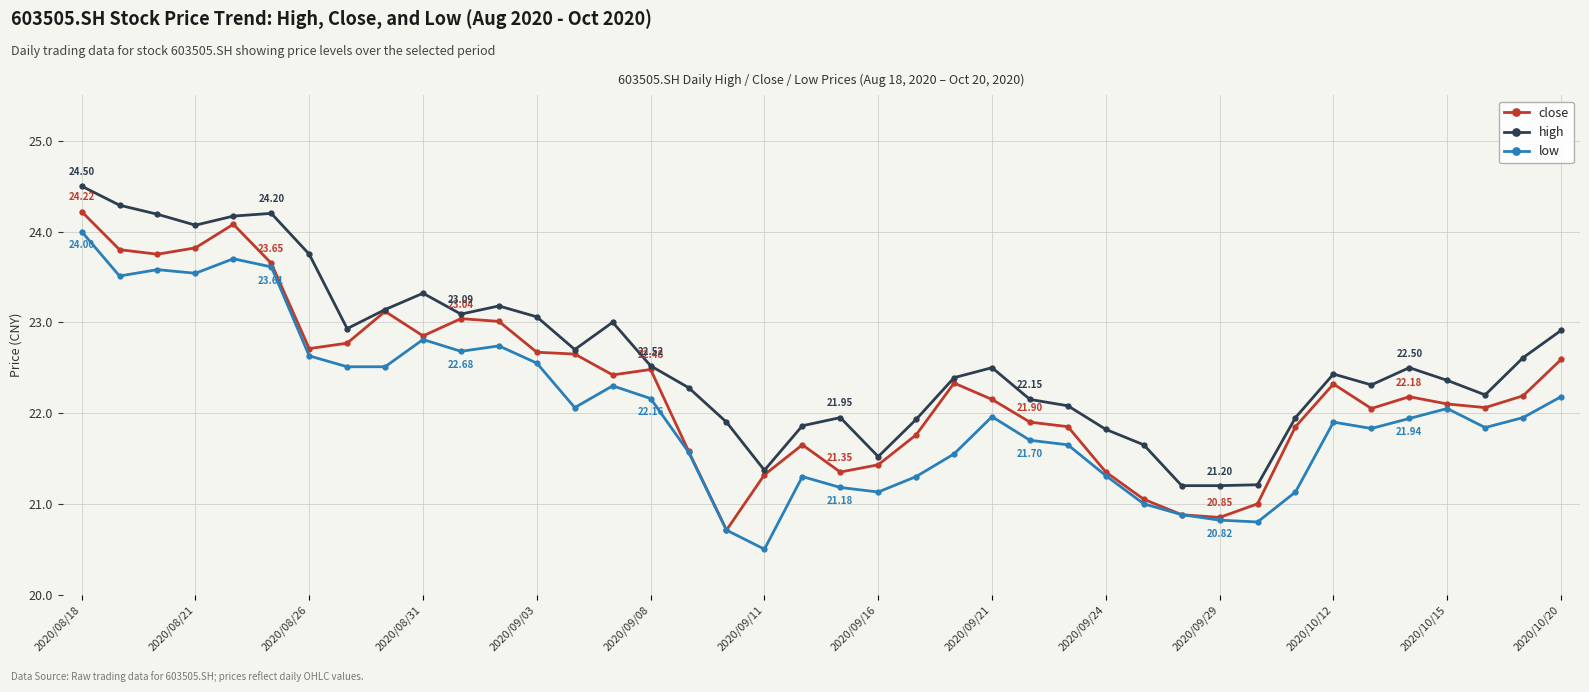

How many values in the close series are below 22?

15